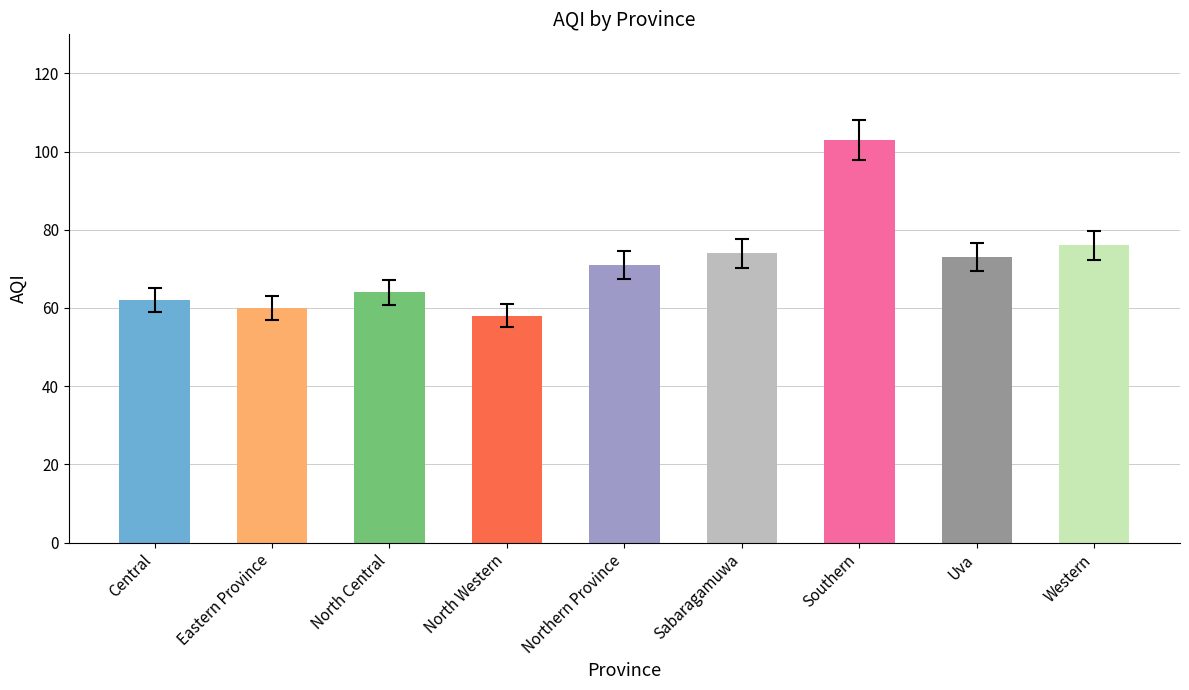

What position from the right is Uva?

2